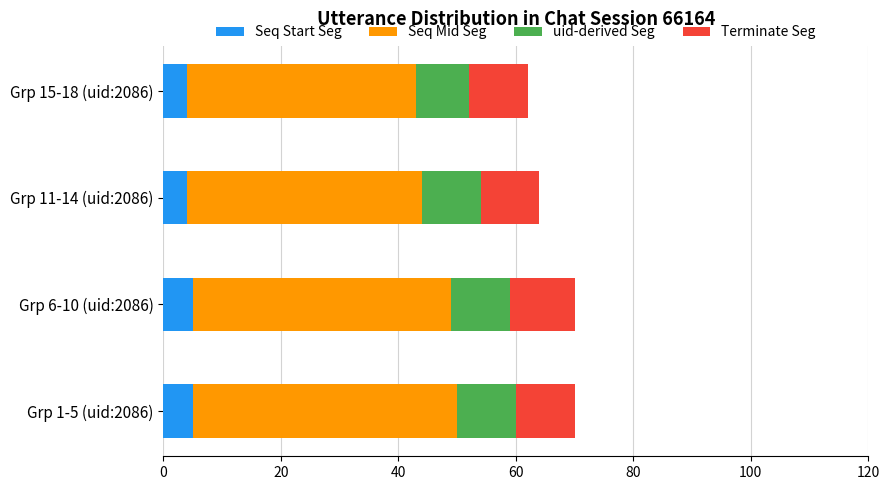

What is the highest value of the Seq Start Seg series?

5